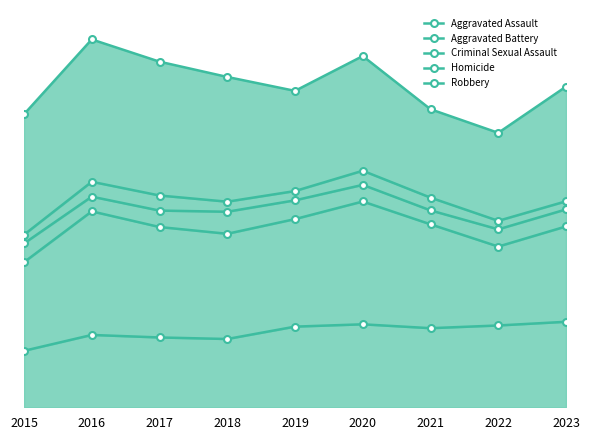

What is the difference between the highest and lowest values at 2020?

1387